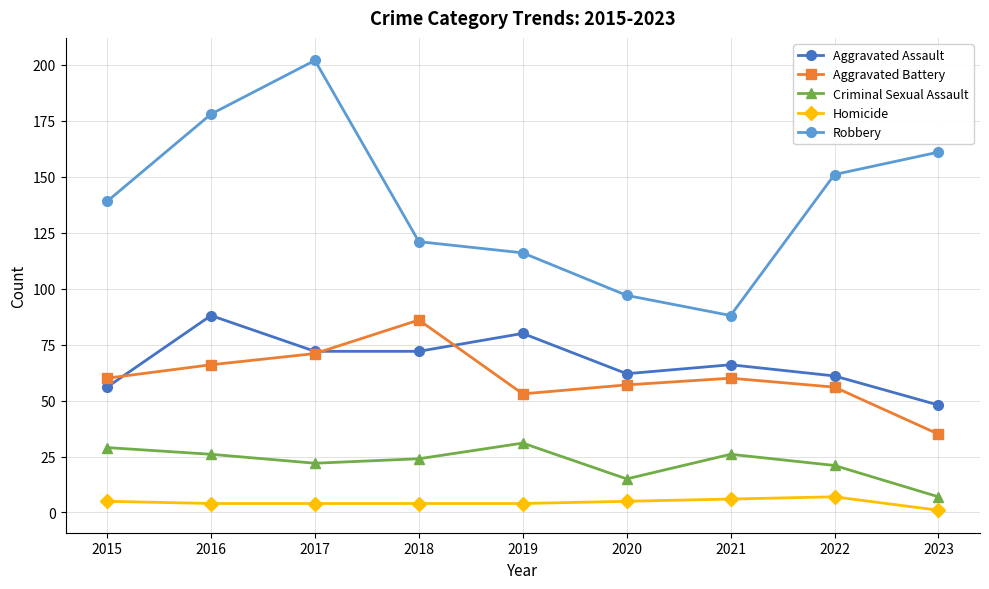

Which series has the largest range (max minus min)?

Robbery